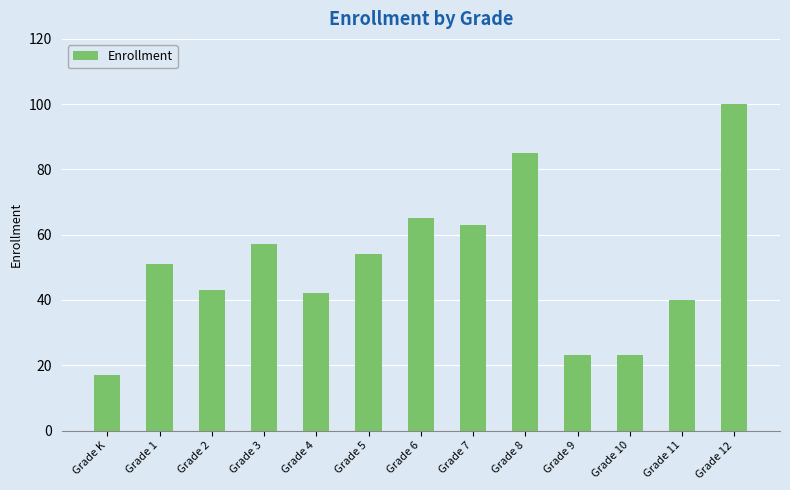

Read the value at Grade 7.

63